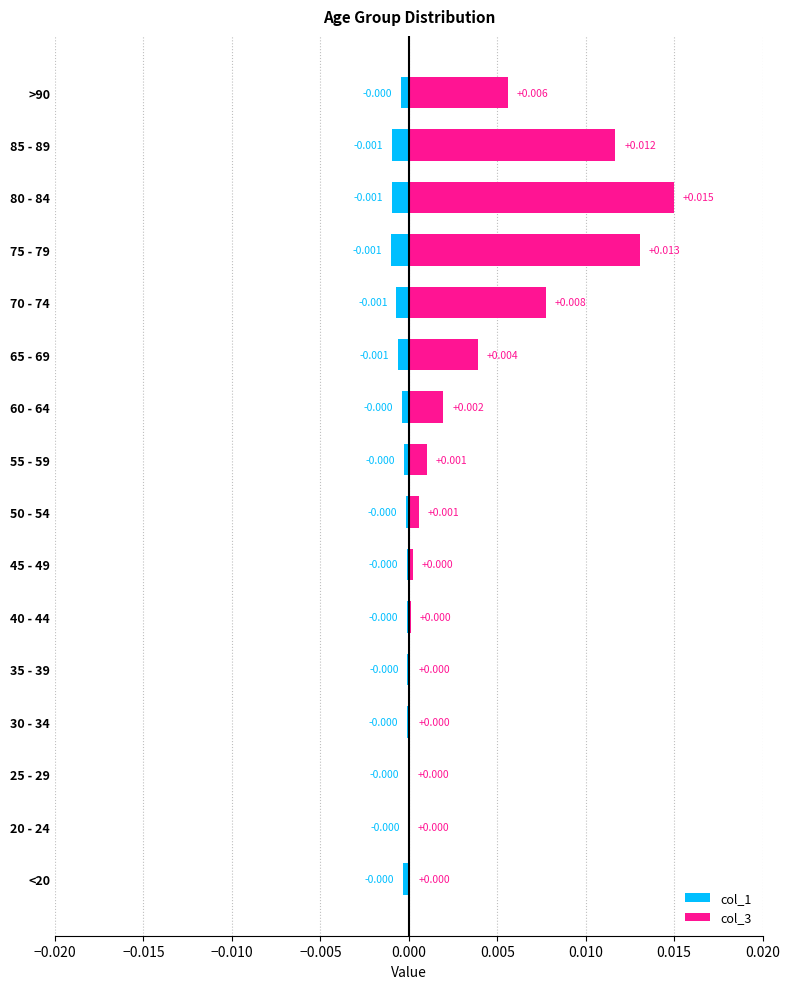

The col_3 series shows 0.0 at 50 - 54. True or false?

True